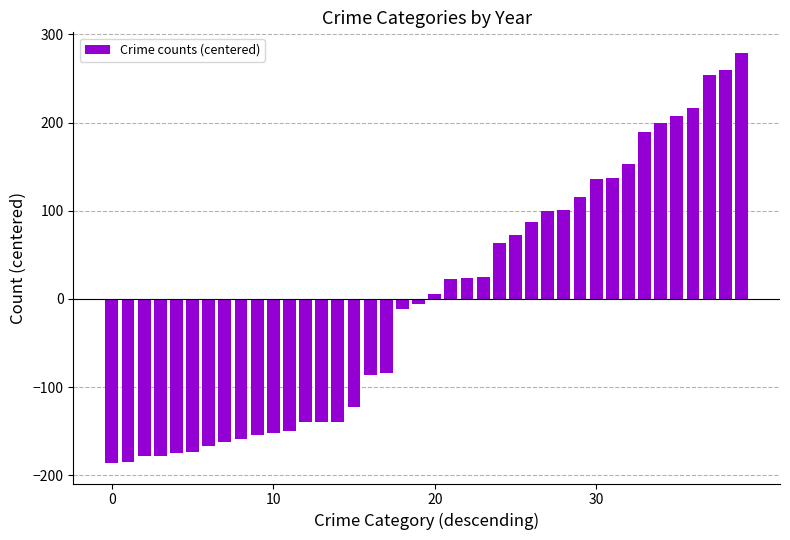

What is the greatest value displayed?

279